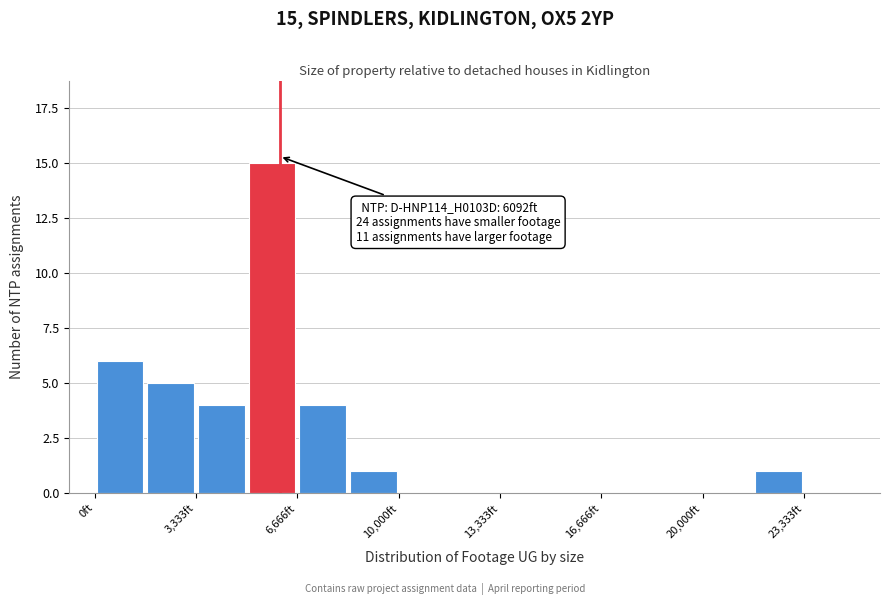

Around what value on the x-axis is the tallest bar? Give the approximate position of its centre, as read against the axis.

6000